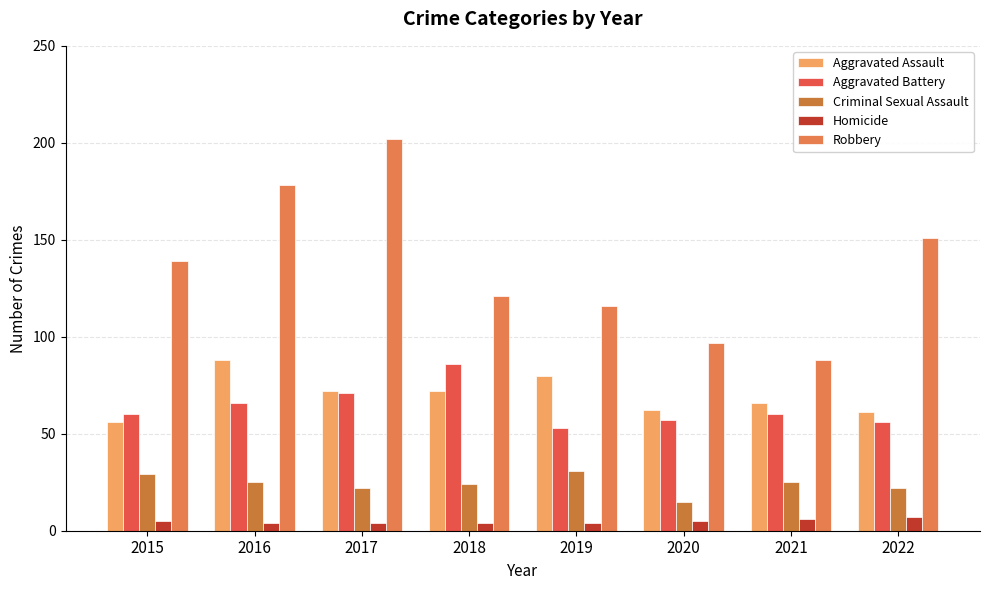

What is the difference between the maximum and minimum values in the Aggravated Battery series?

33